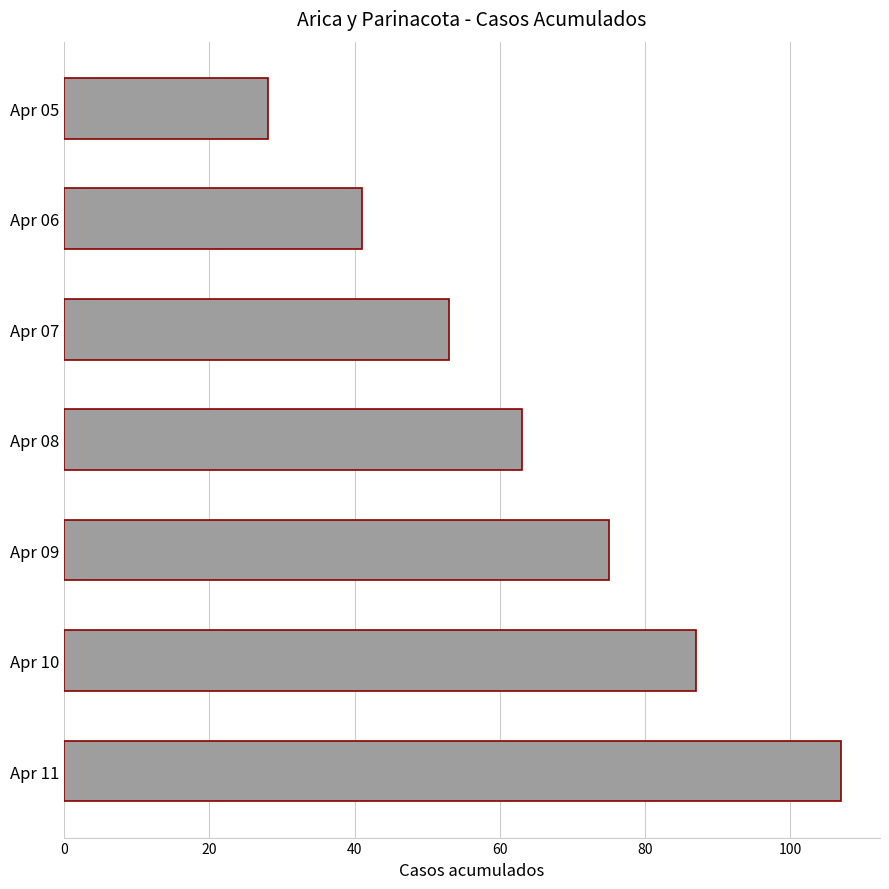

What is the sum of all values?

454